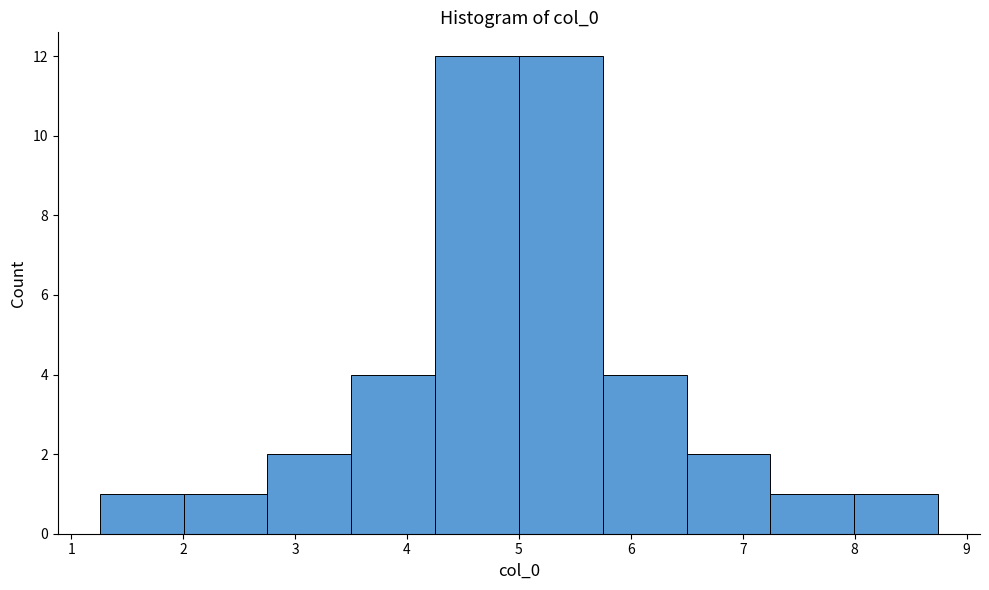

Reading left to right, list every bar in this chart as the range it spans on the x-axis followed by its height. Neither the bar edges nor the heights are printed on the chart, so give them approximately, as read against the axes.

1.3 to 2.0: 1
2.0 to 2.8: 1
2.8 to 3.5: 2
3.5 to 4.3: 4
4.3 to 5.0: 12
5.0 to 5.7: 12
5.7 to 6.5: 4
6.5 to 7.2: 2
7.2 to 8.0: 1
8.0 to 8.7: 1